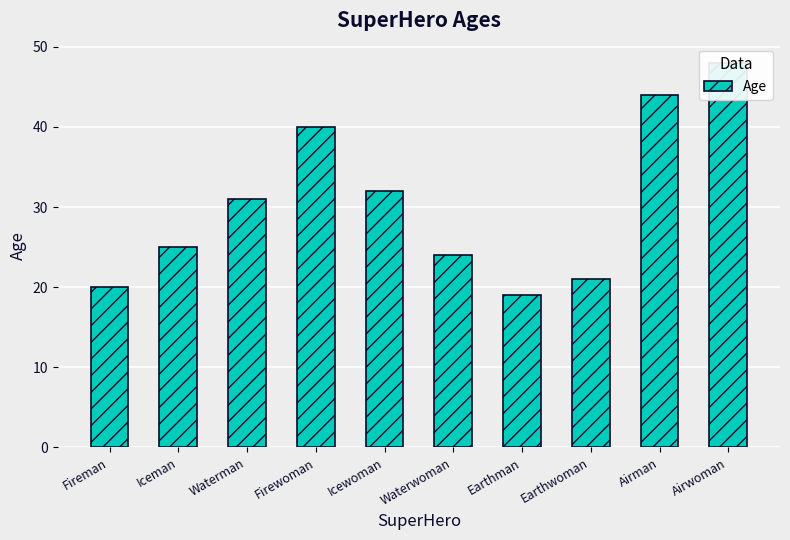

Reading right to left, list all the values displayed in this chart.

48	44	21	19	24	32	40	31	25	20